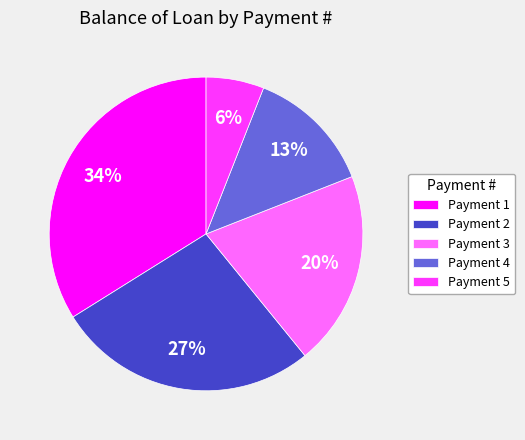

What is the ratio of the value at Payment 5 to the value at Payment 3?

0.3